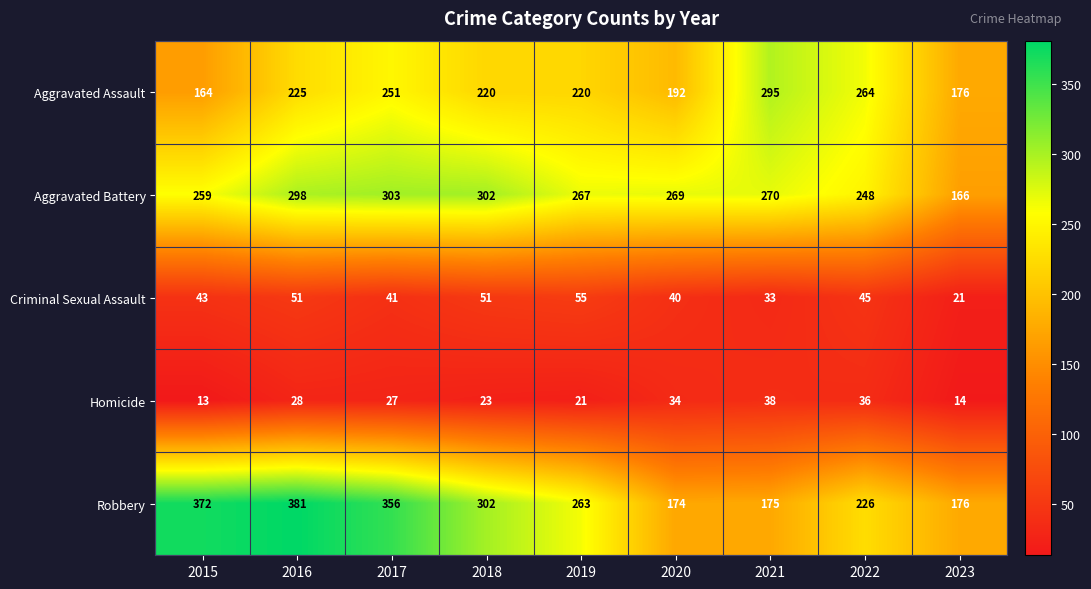

Between 2017 and 2022, which series saw the biggest shift?

Robbery